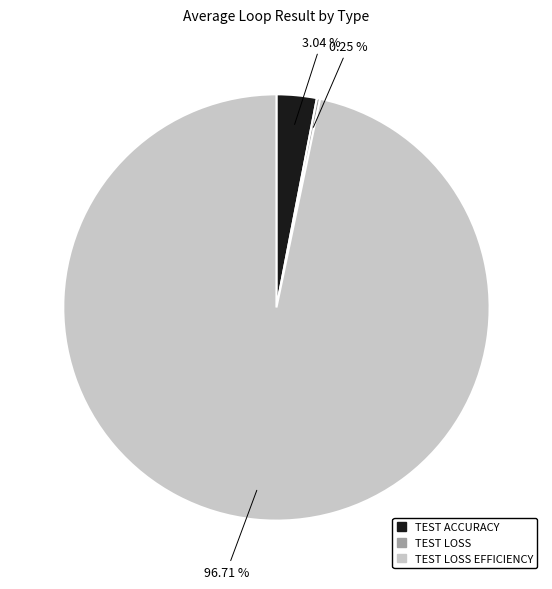

Rank the categories by value from highest to lowest.

TEST LOSS EFFICIENCY, TEST ACCURACY, TEST LOSS